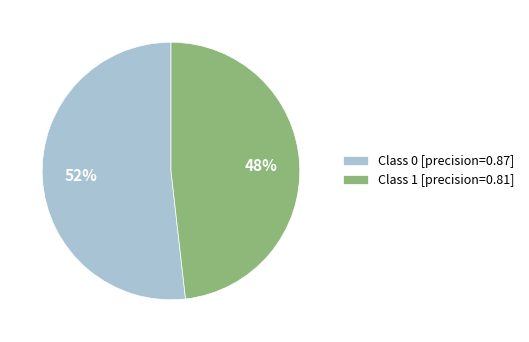

What is the smallest slice in the pie chart?

Class 1 [precision=0.81]